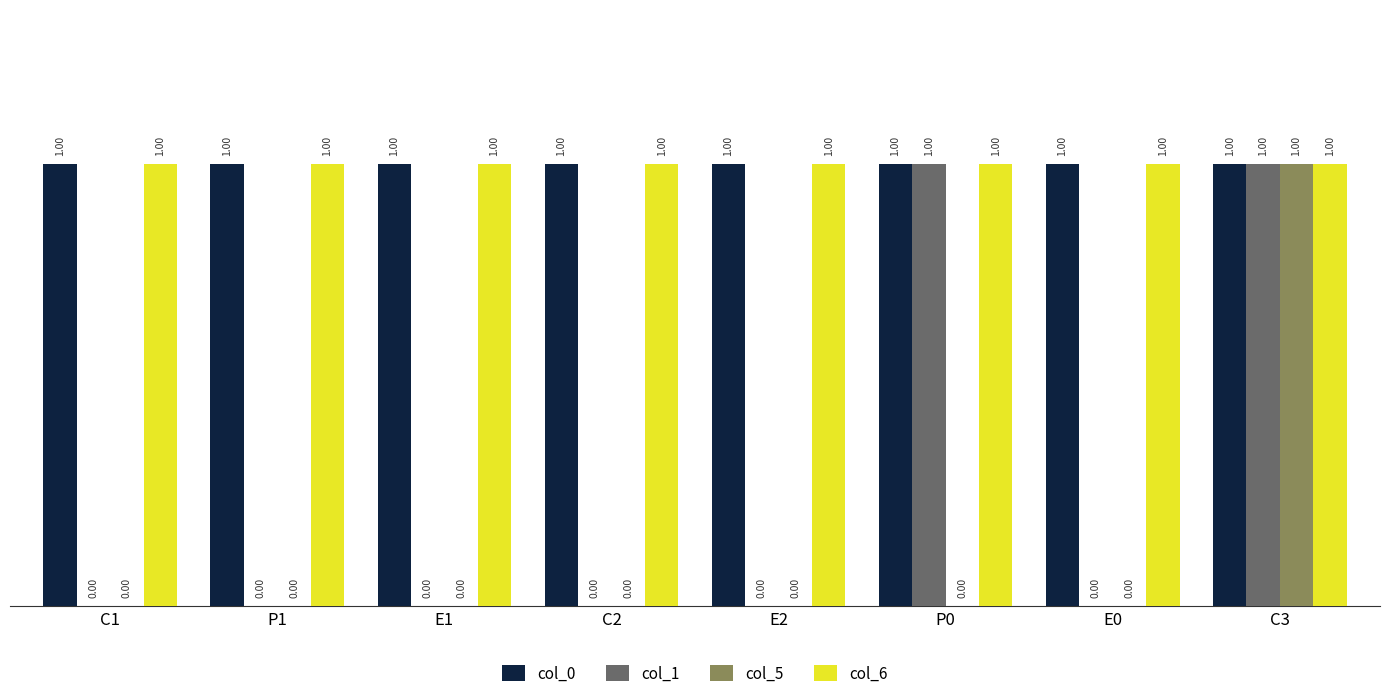

How many categories are shown in the chart?

8